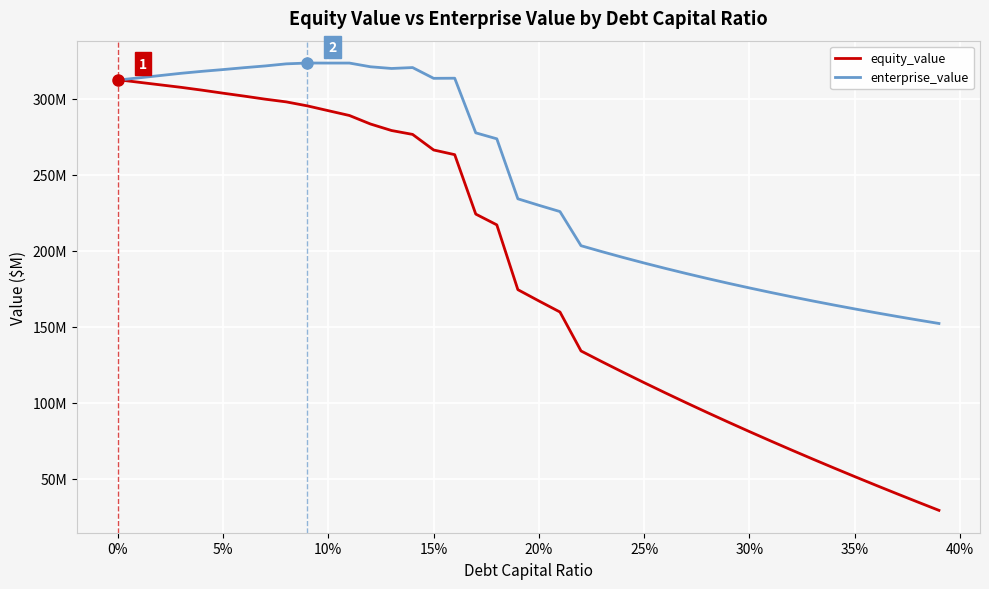

Does the chart display data point markers on the line(s)?

No